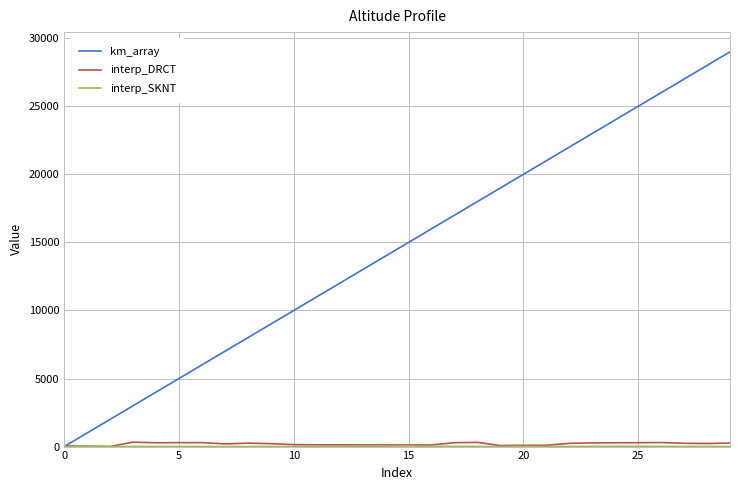

Which series has the widest spread of values?

km_array